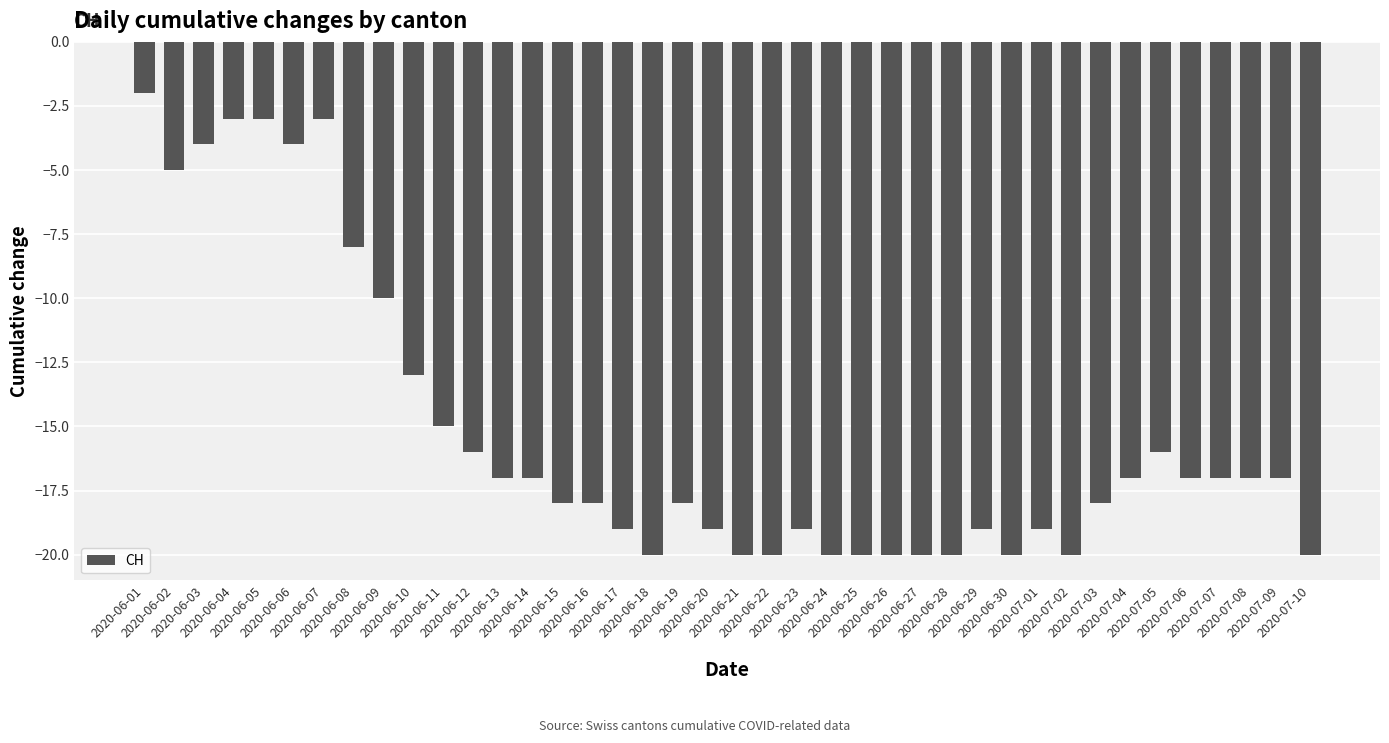

What is the difference between the maximum and minimum values?

18